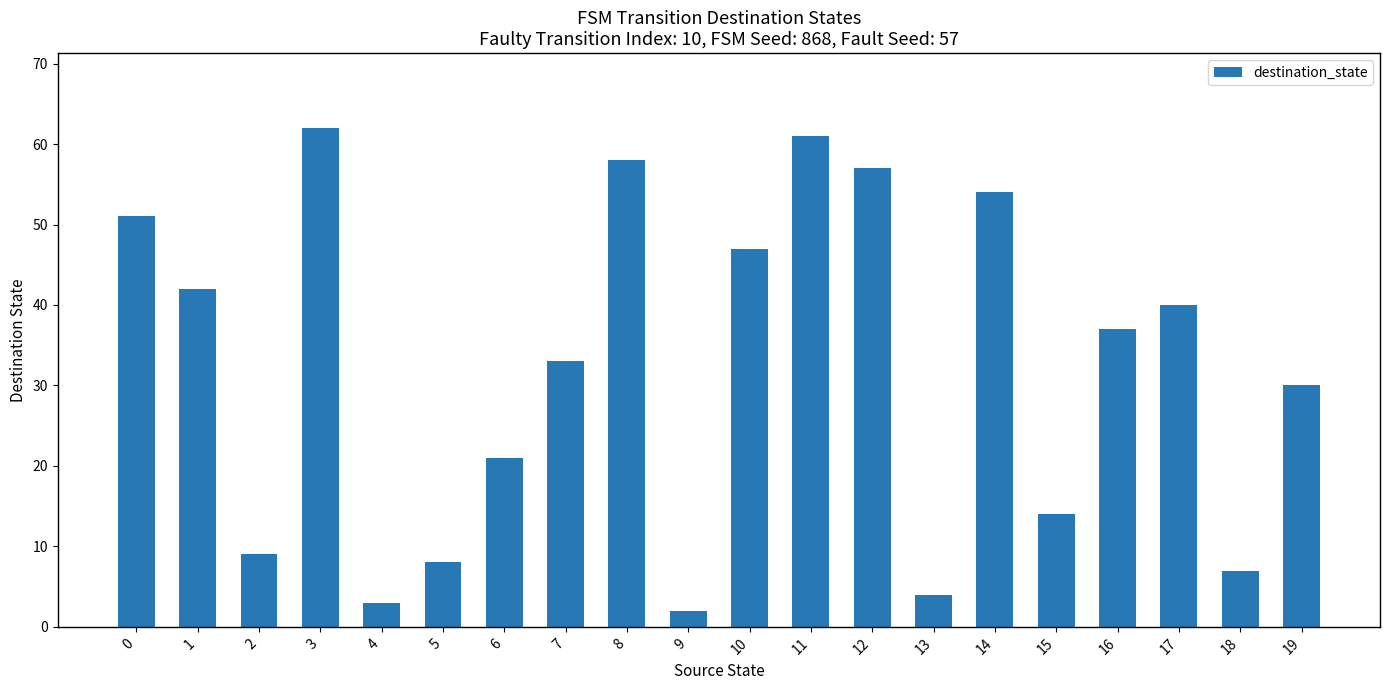

Reading left to right, transcribe all the data shown in this chart.

0=51	1=42	2=9	3=62	4=3	5=8	6=21	7=33	8=58	9=2	10=47	11=61	12=57	13=4	14=54	15=14	16=37	17=40	18=7	19=30